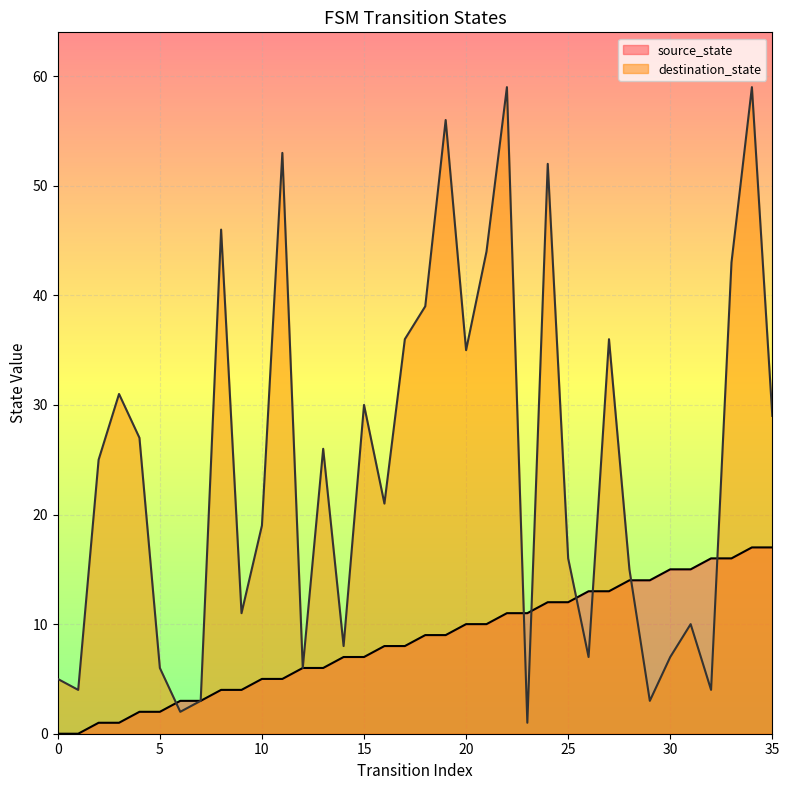

Is it true that source_state equals 21 at 30?

False